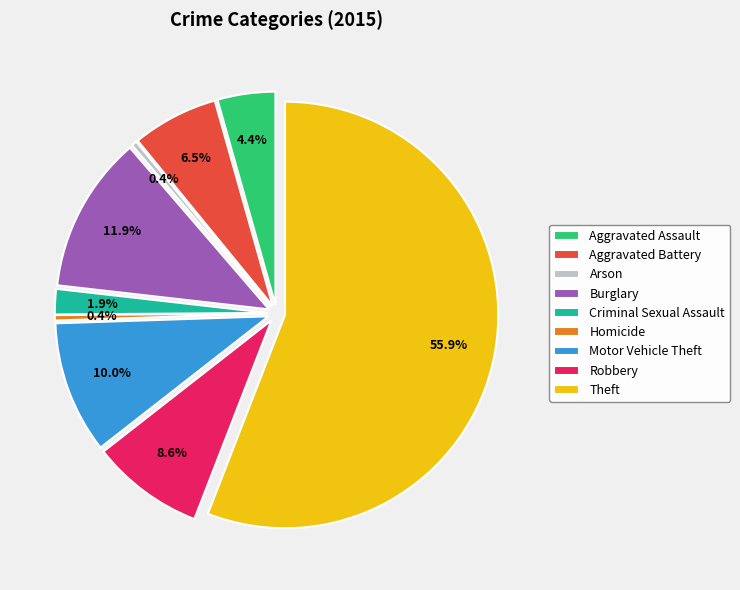

Does any single category account for the majority?

Yes